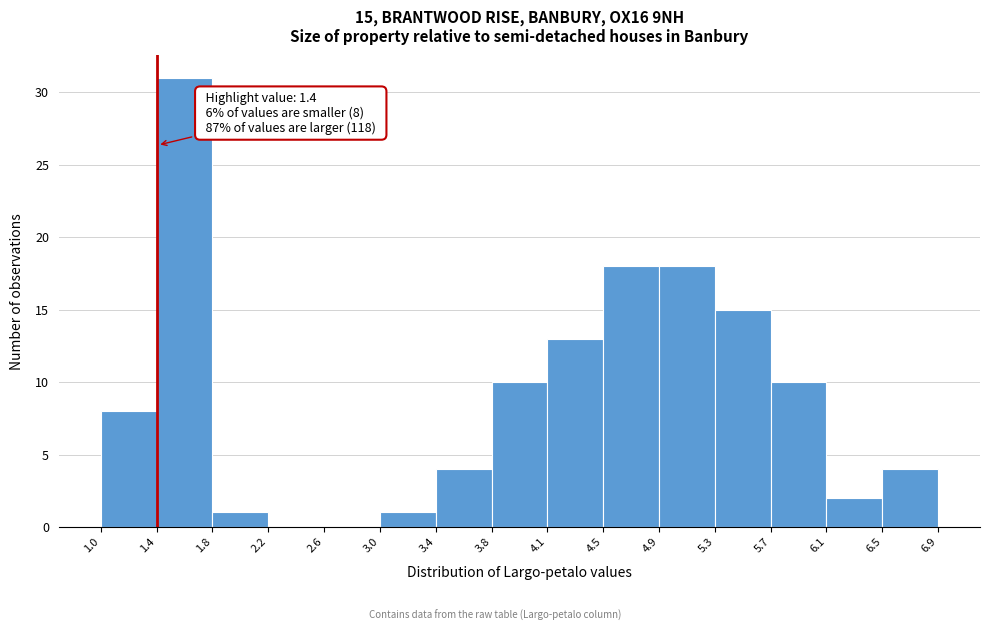

Which range on the x-axis has the tallest bar?

1.4 to 1.8